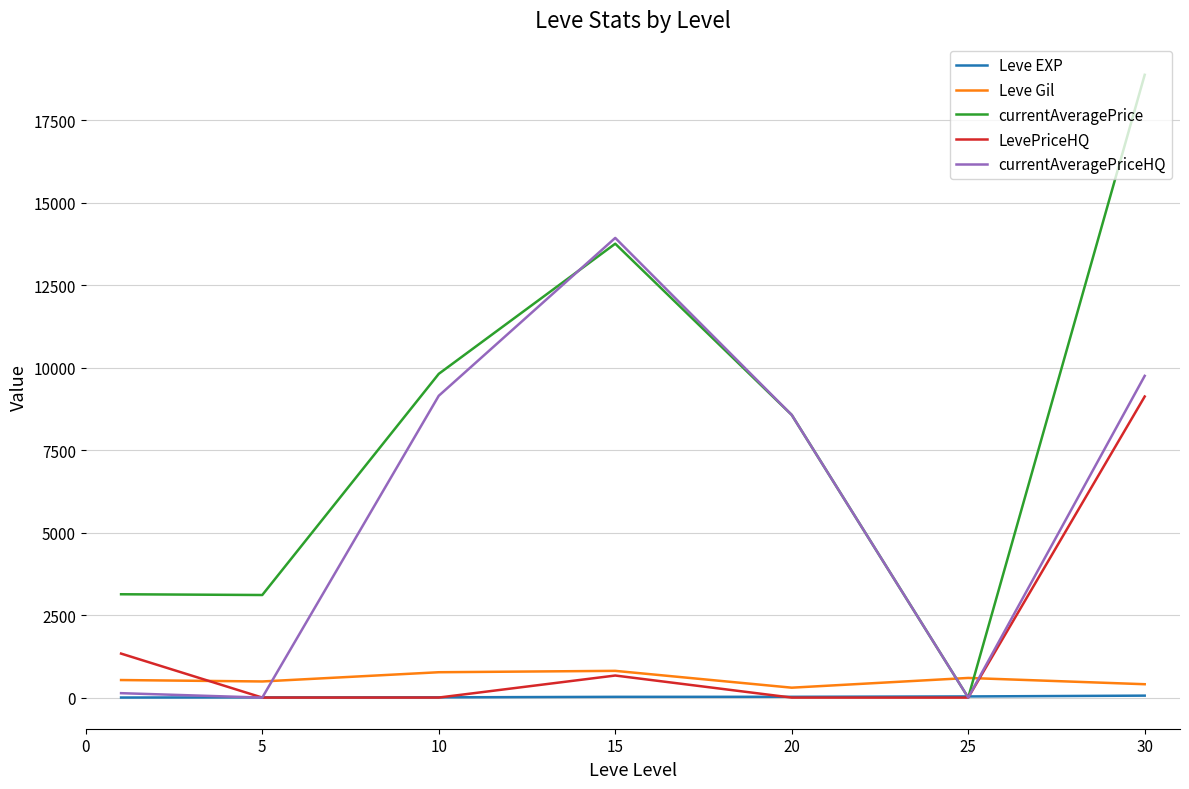

Which series has the largest total across all categories?

currentAveragePrice